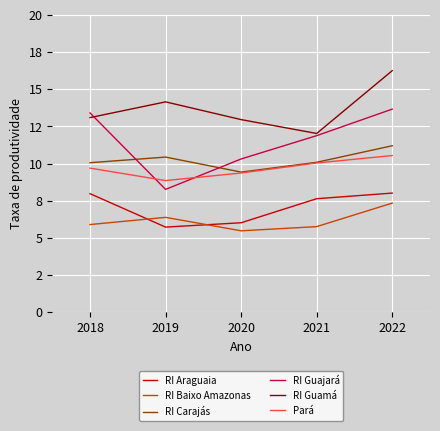

At which category is the sum across all series the highest?

2022